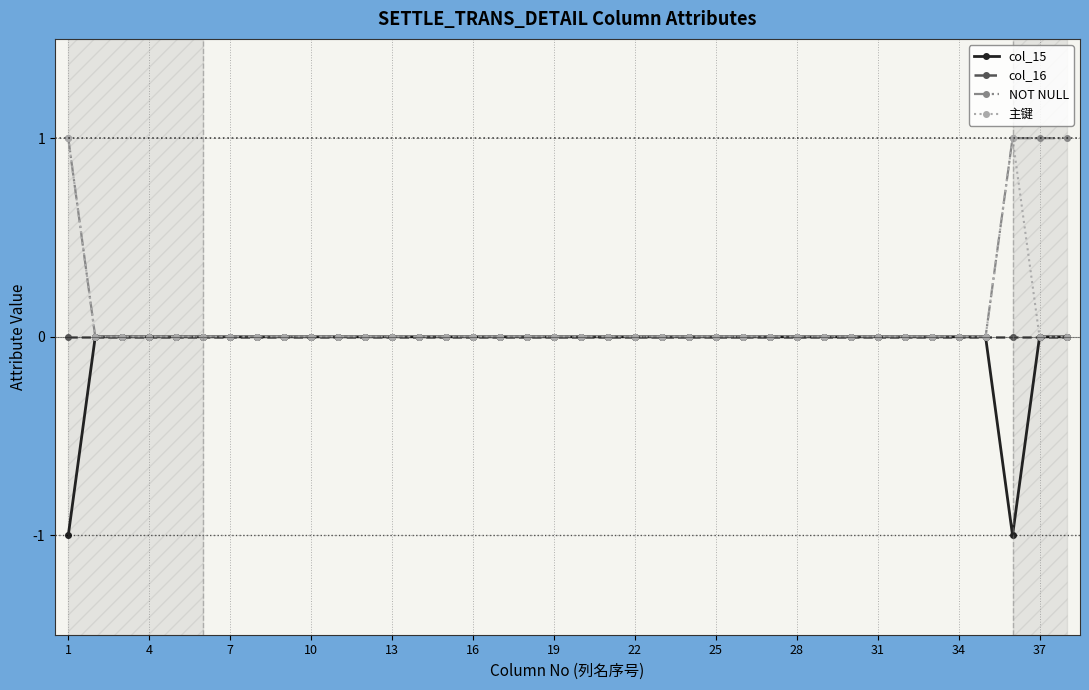

Reading left to right, list all the values displayed in this chart.

col_15: -1	0	0	0	0	0	0	0	0	0	0	0	0	0	0	0	0	0	0	0	0	0	0	0	0	0	0	0	0	0	0	0	0	0	0	-1	0	0
col_16: 0	0	0	0	0	0	0	0	0	0	0	0	0	0	0	0	0	0	0	0	0	0	0	0	0	0	0	0	0	0	0	0	0	0	0	0	0	0
NOT NULL: 1	0	0	0	0	0	0	0	0	0	0	0	0	0	0	0	0	0	0	0	0	0	0	0	0	0	0	0	0	0	0	0	0	0	0	1	1	1
主键: 1	0	0	0	0	0	0	0	0	0	0	0	0	0	0	0	0	0	0	0	0	0	0	0	0	0	0	0	0	0	0	0	0	0	0	1	0	0